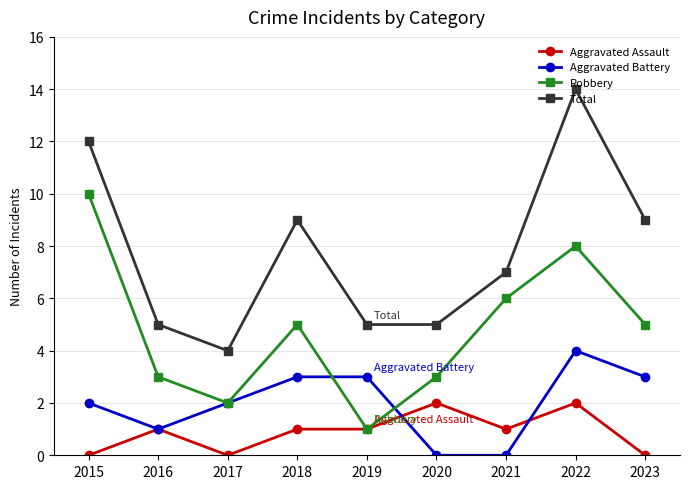

What is the spread (max minus min) of values at 2021?

7